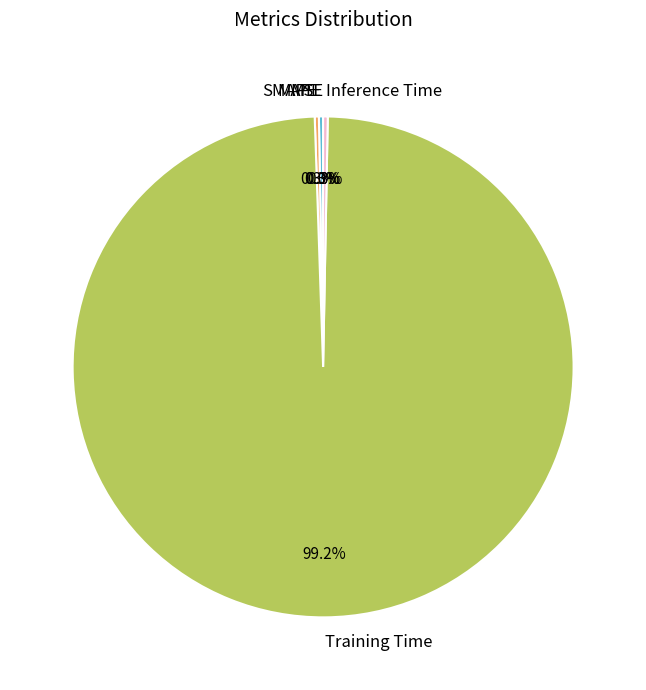

What percentage is NOT represented by Inference Time?

99.7%